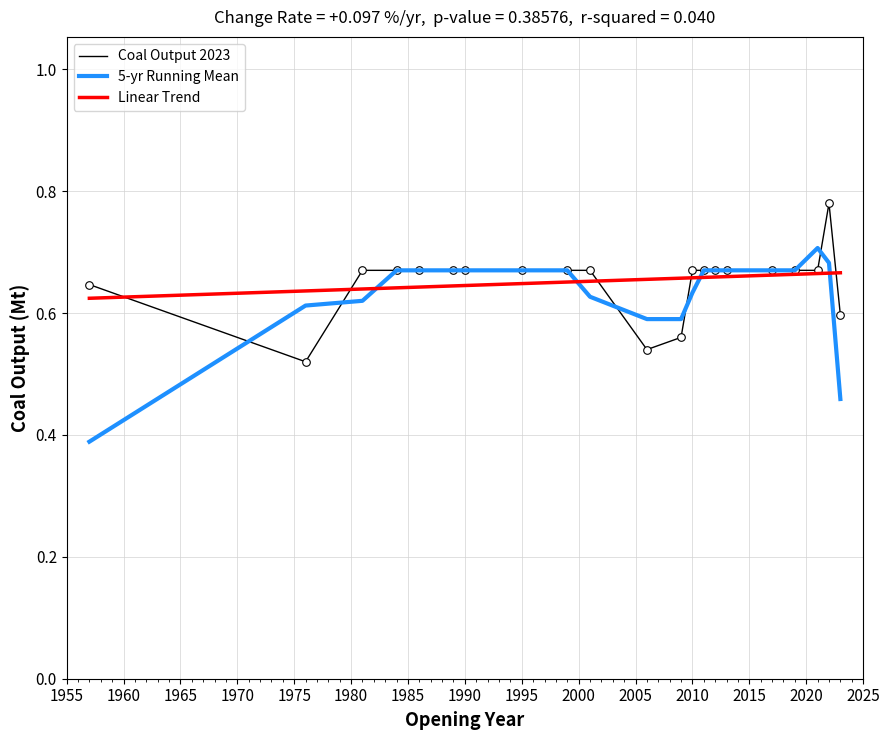

Which series has the largest range (max minus min)?

5-yr Running Mean